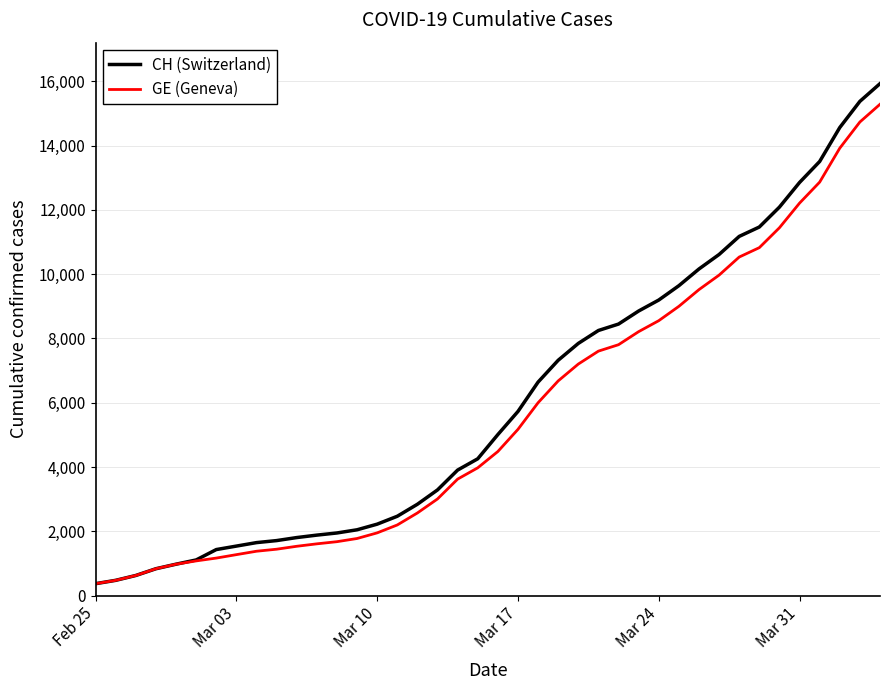

Rank the series by their average value, from lowest to highest.

GE (Geneva), CH (Switzerland)